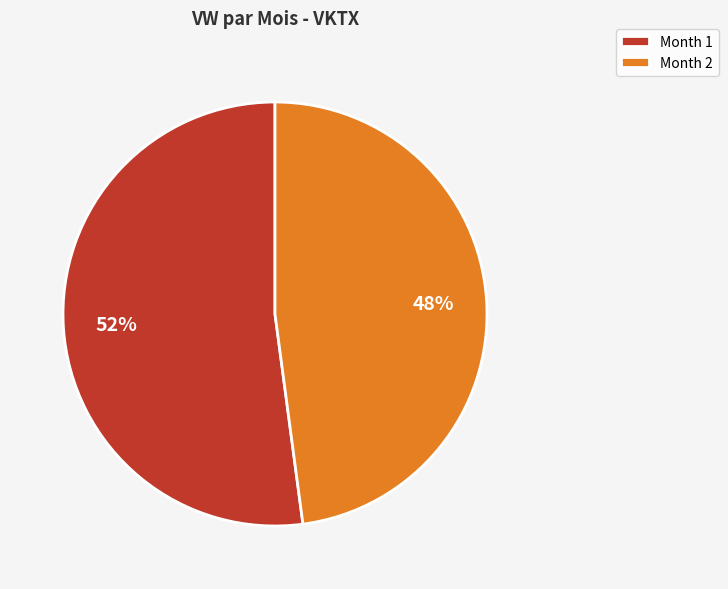

The Month 2 slice represents 37% of the pie. True or false?

False